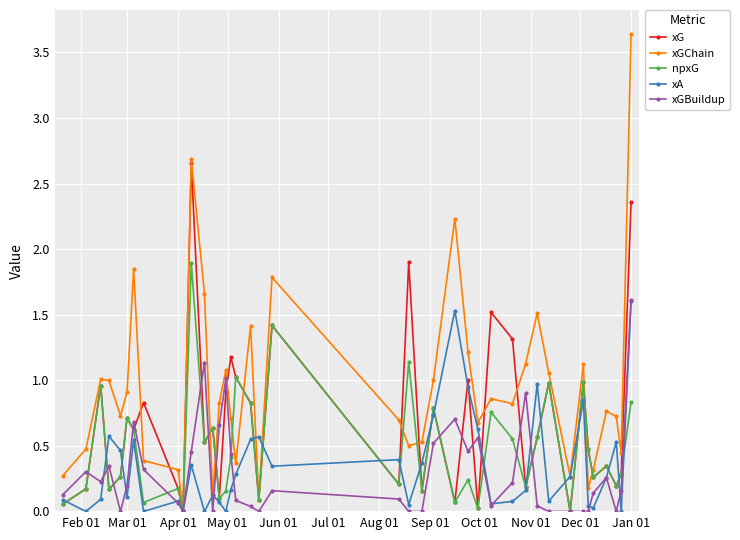

Which series has the largest total across all categories?

xGChain